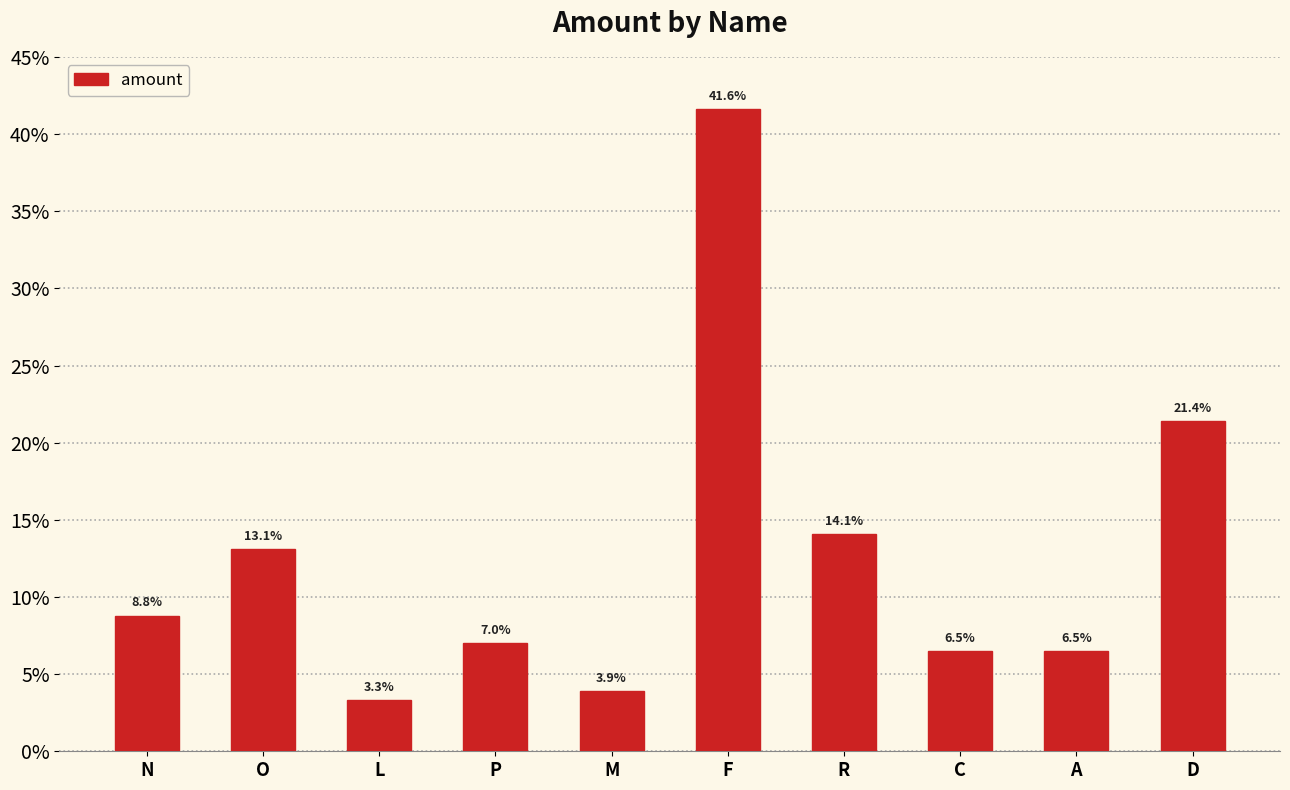

Does the chart contain stacked bars?

No